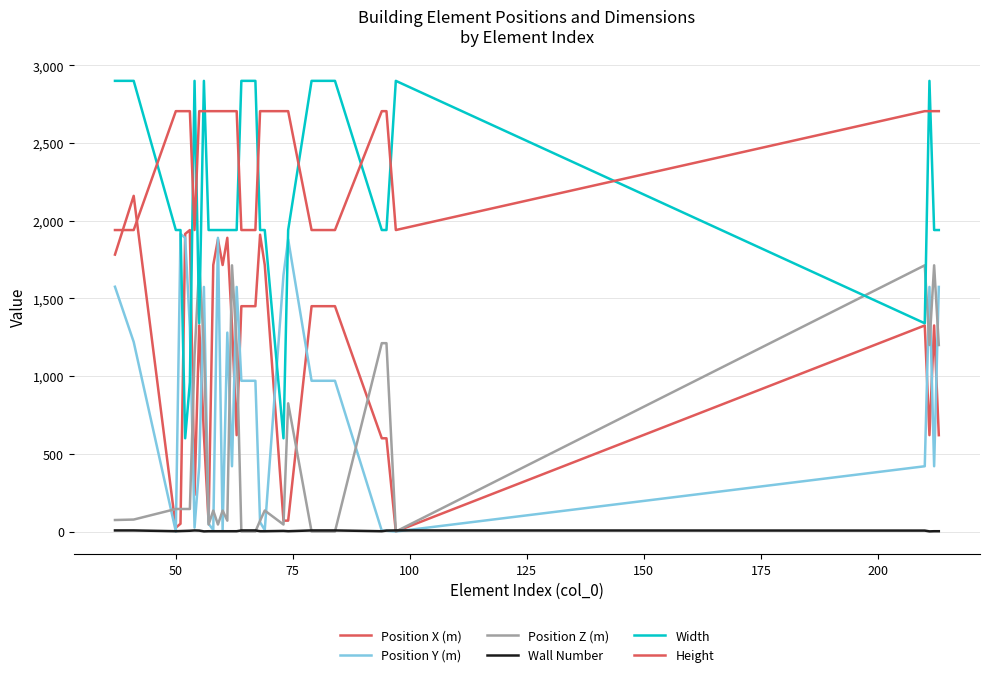

What is the label of the 32nd point from the right?

50